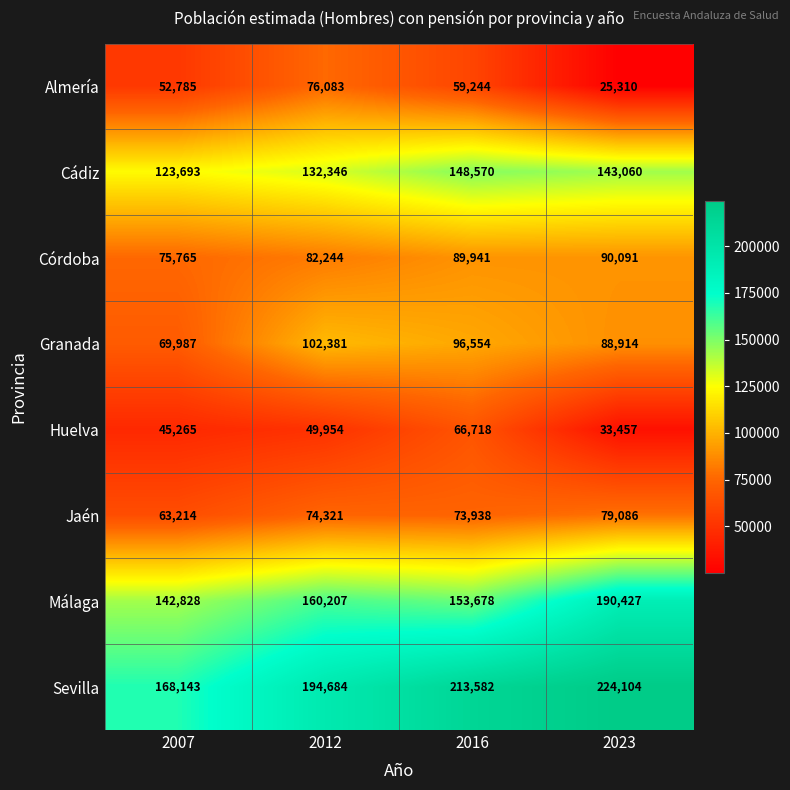

Between 2012 and 2016, which series saw the biggest shift?

Sevilla